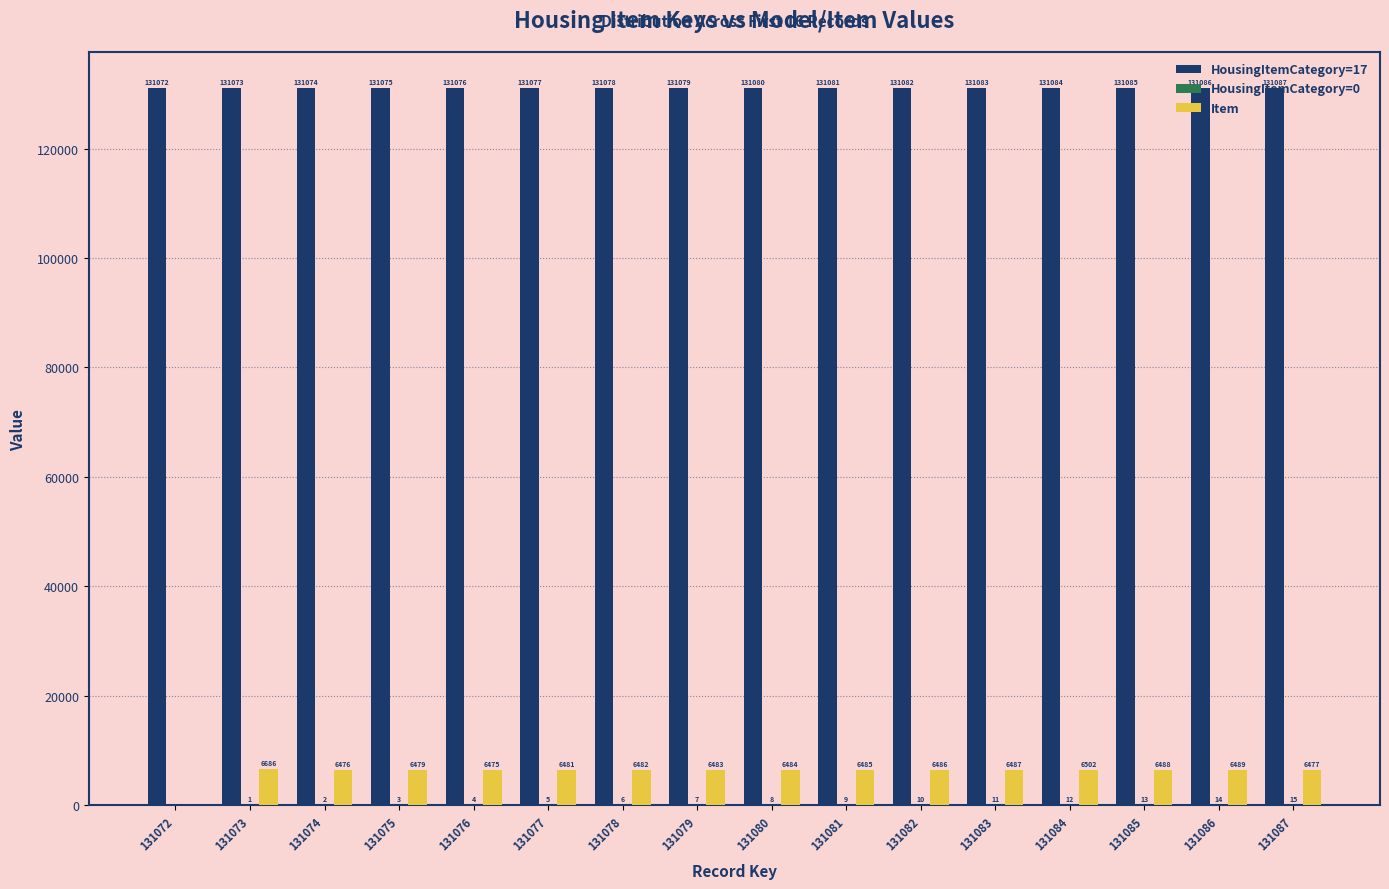

How many distinct data groups are displayed?

3